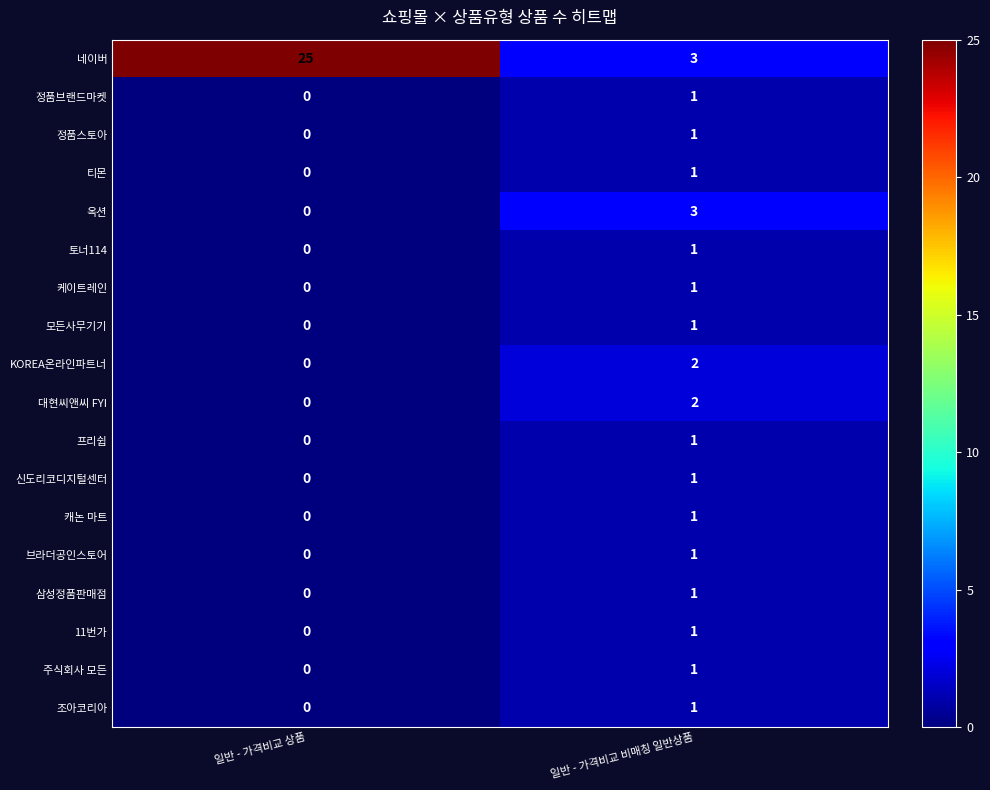

At which label is 11번가 closest to 0?

일반 - 가격비교 상품